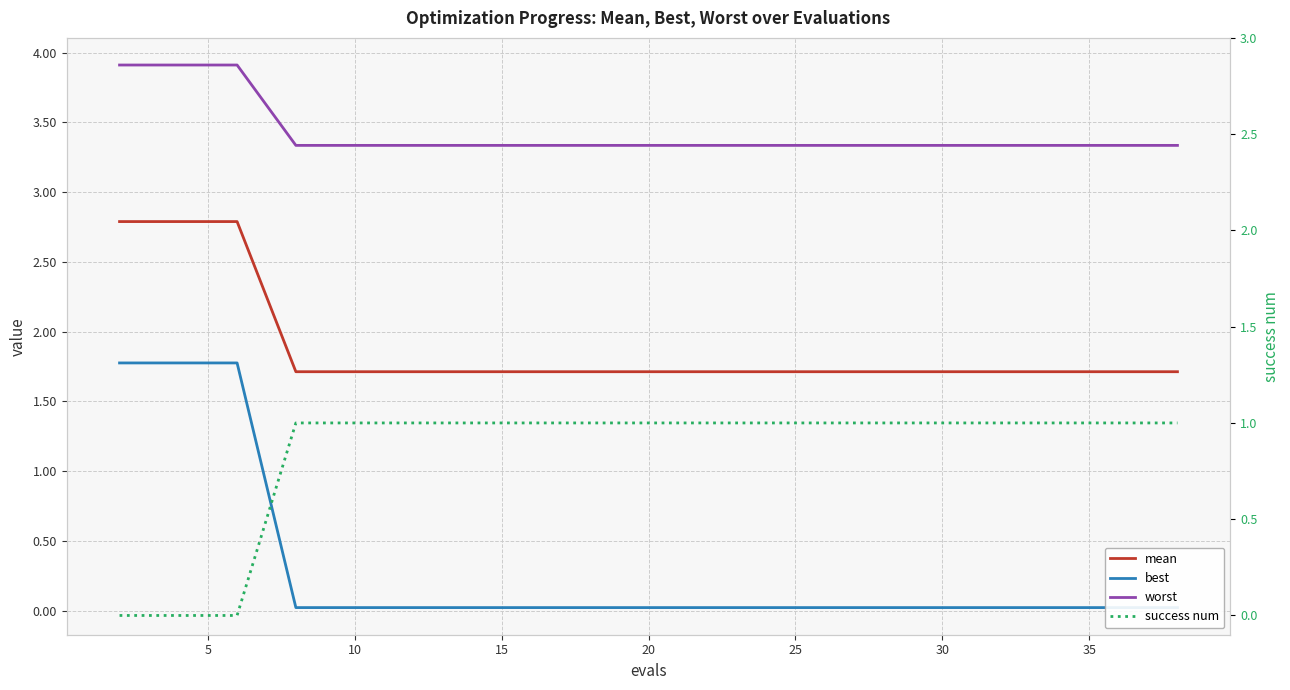

Which has a higher value, 15 or 5?

5